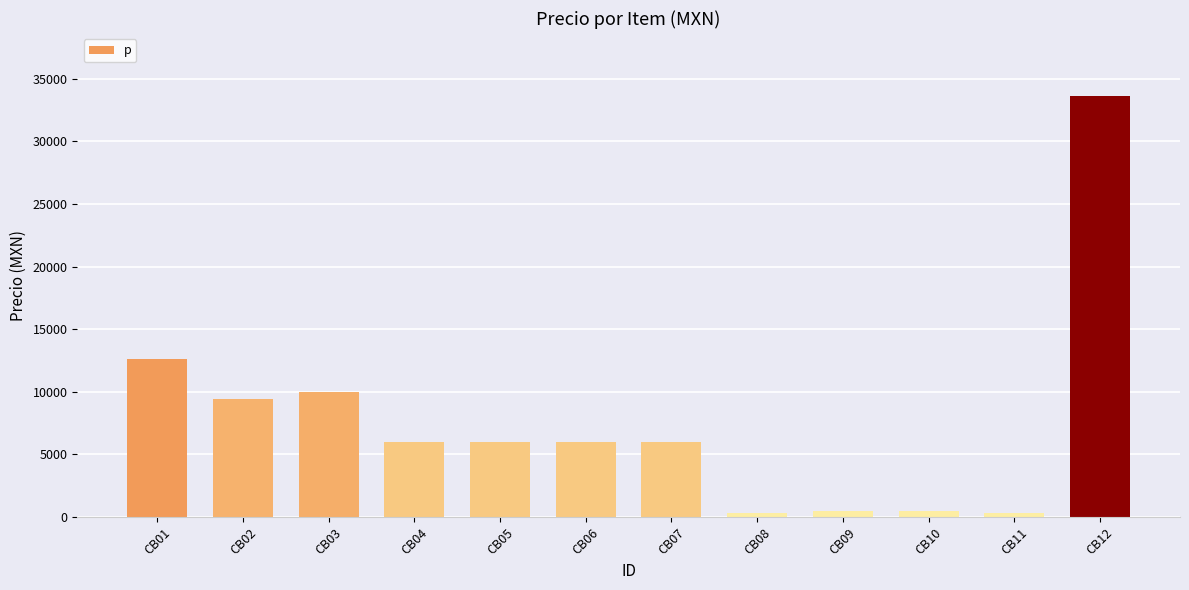

Count the number of data series in this chart.

1